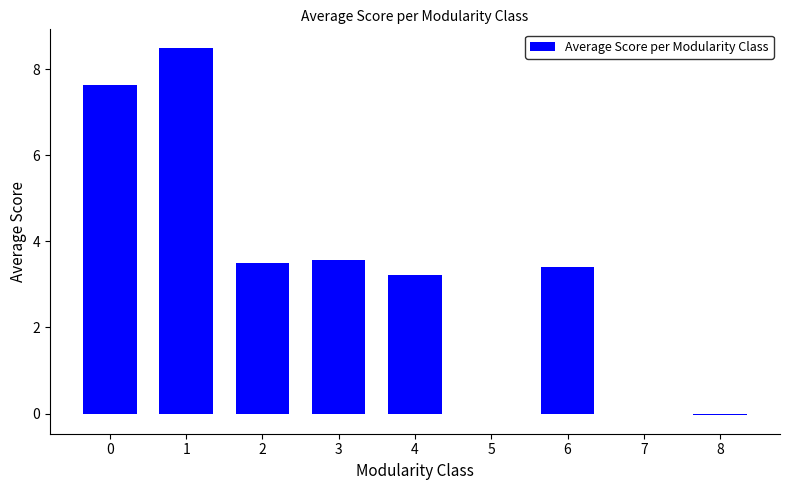

The value at 6 is 1.5. True or false?

False